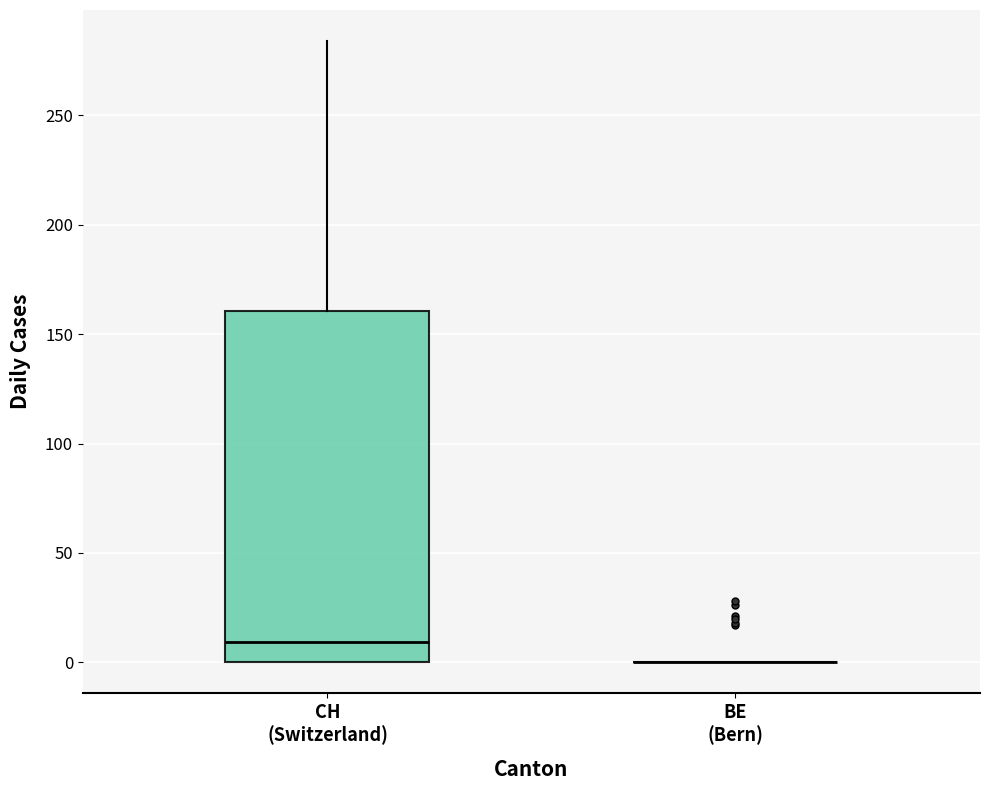

Comparing the boxes themselves (not the whiskers), which one is the tallest?

CH (Switzerland)